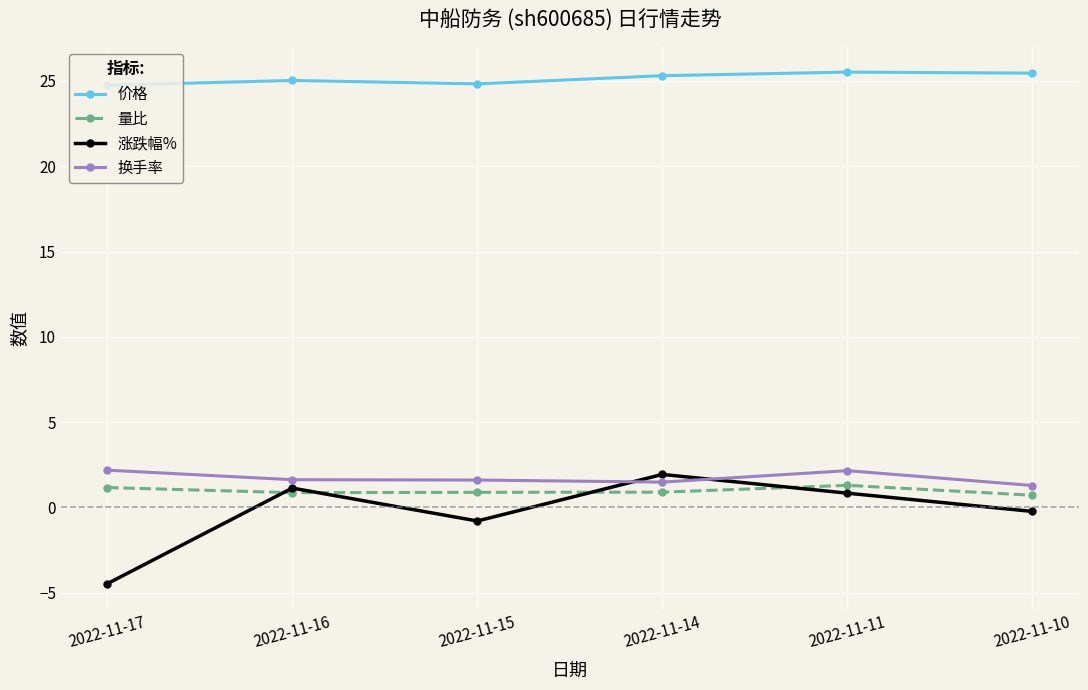

What is the highest value of the 涨跌幅% series?

1.9